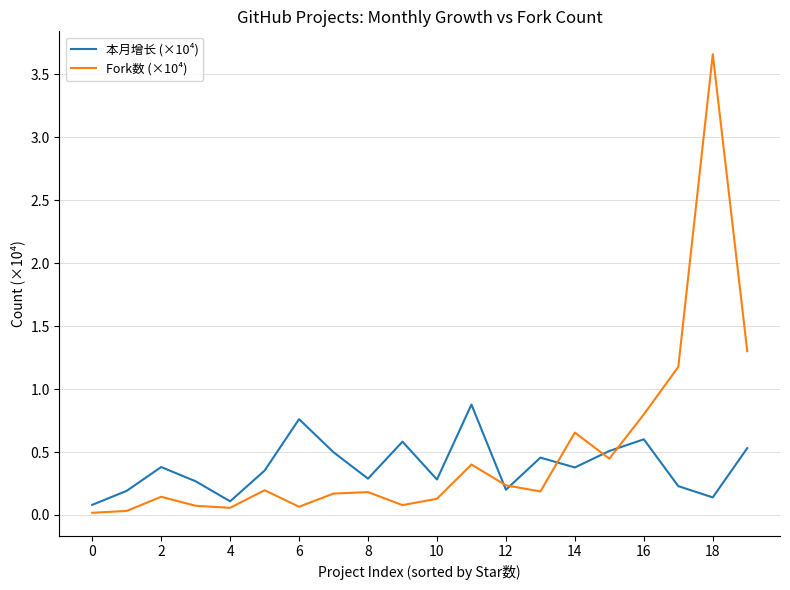

Which series has the largest total across all categories?

Fork数 (×10⁴)